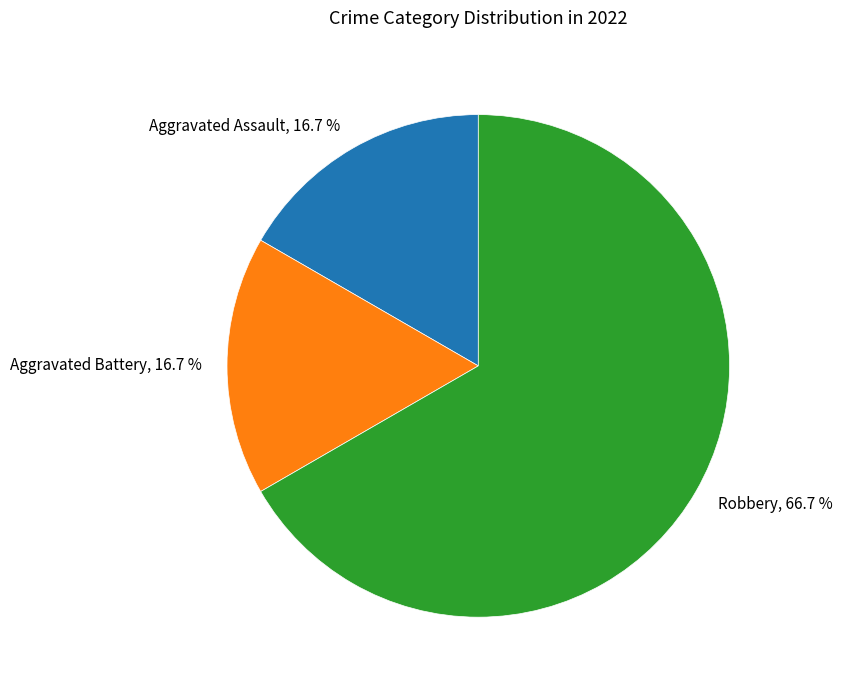

How many segments does this pie chart have?

3